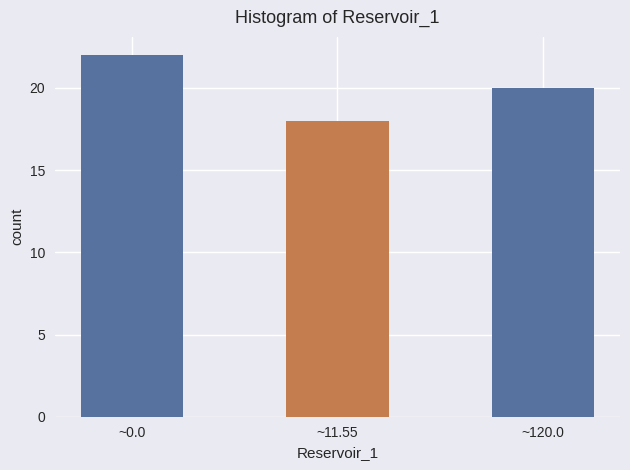

Reading right to left, transcribe all the data shown in this chart.

20	18	22